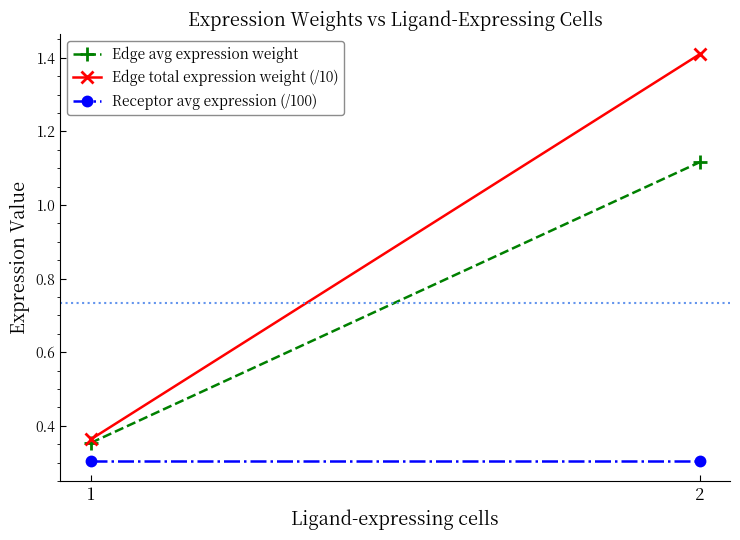

What value does the Receptor avg expression (/100) series have at 2?

0.3